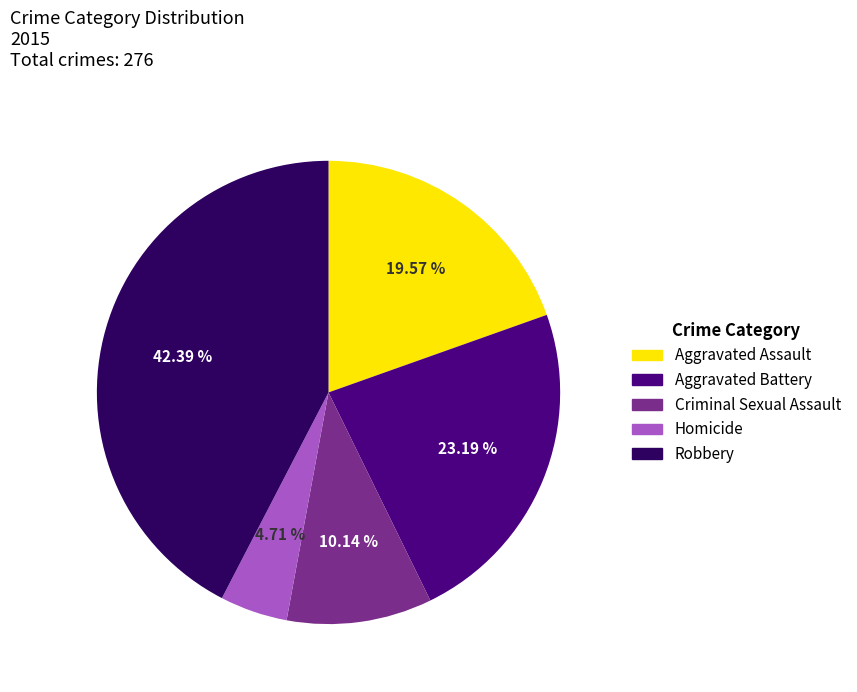

Count the number of slices in the pie.

5